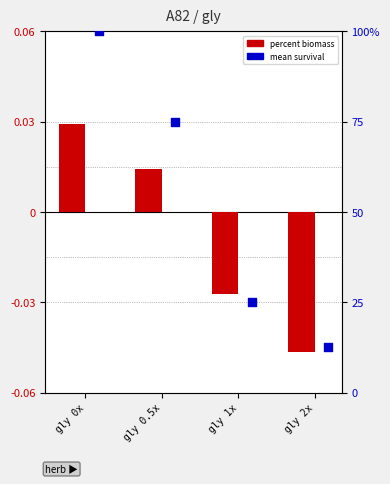

Which series has the largest total across all categories?

mean survival